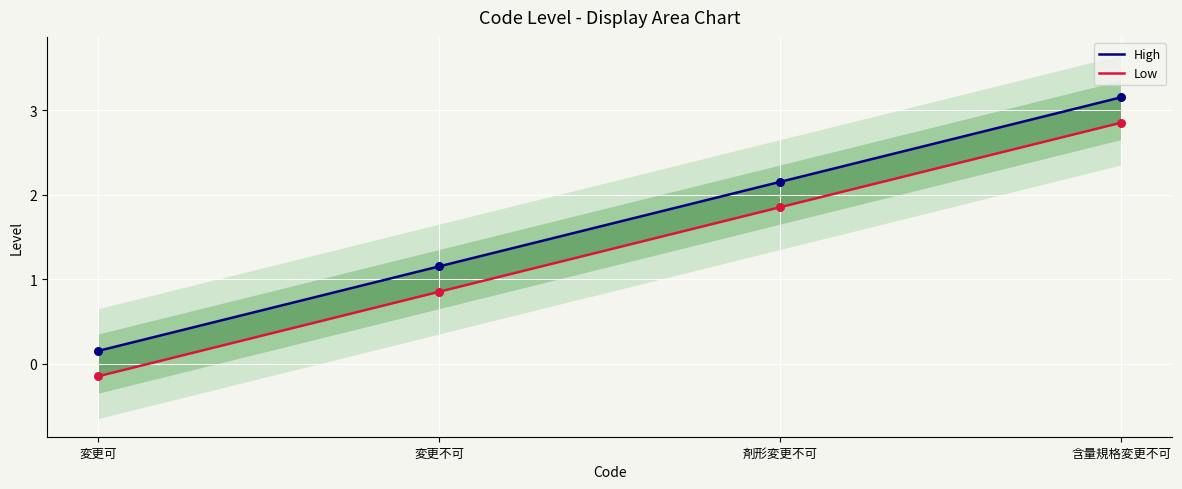

Which series has the largest Y range (max minus min)?

High